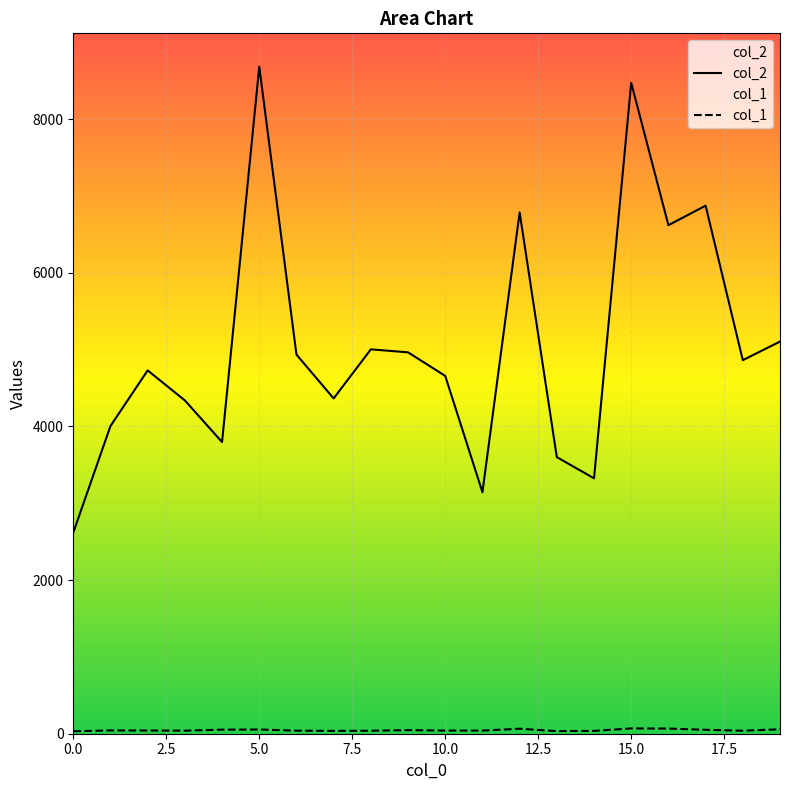

What is the smallest value displayed?

32